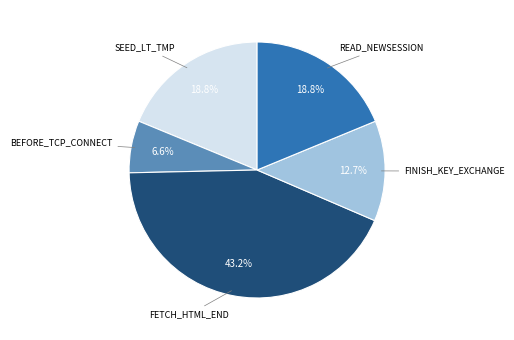

Is there a majority slice in this chart?

No